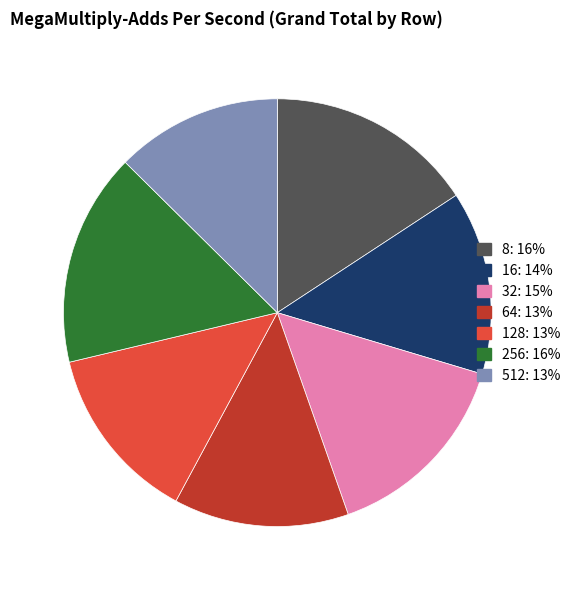

Is there any slice that represents more than half of the pie?

No